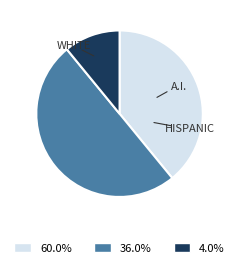

To the nearest percent, what is the average slice percentage?

33%